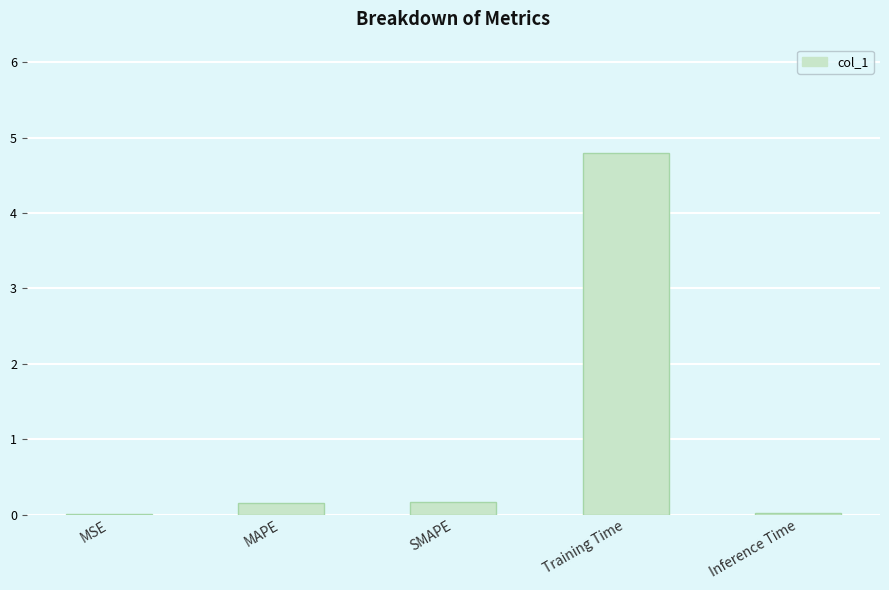

What is the sum of all values?

5.1